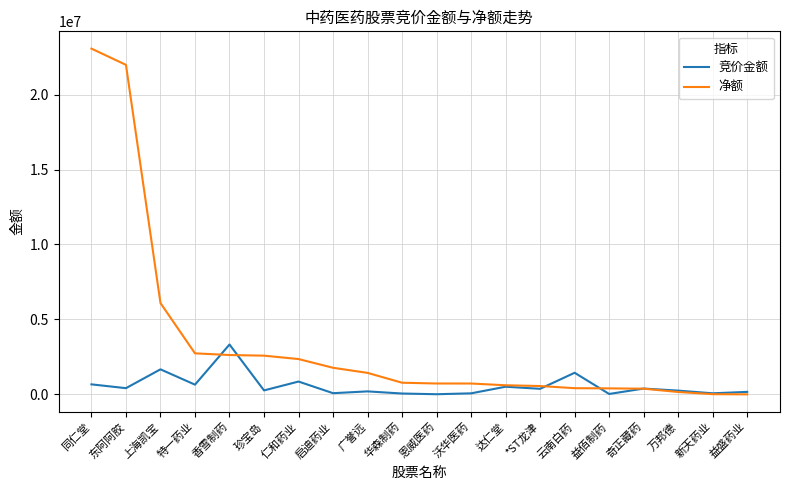

Which series has the widest spread of values?

净额